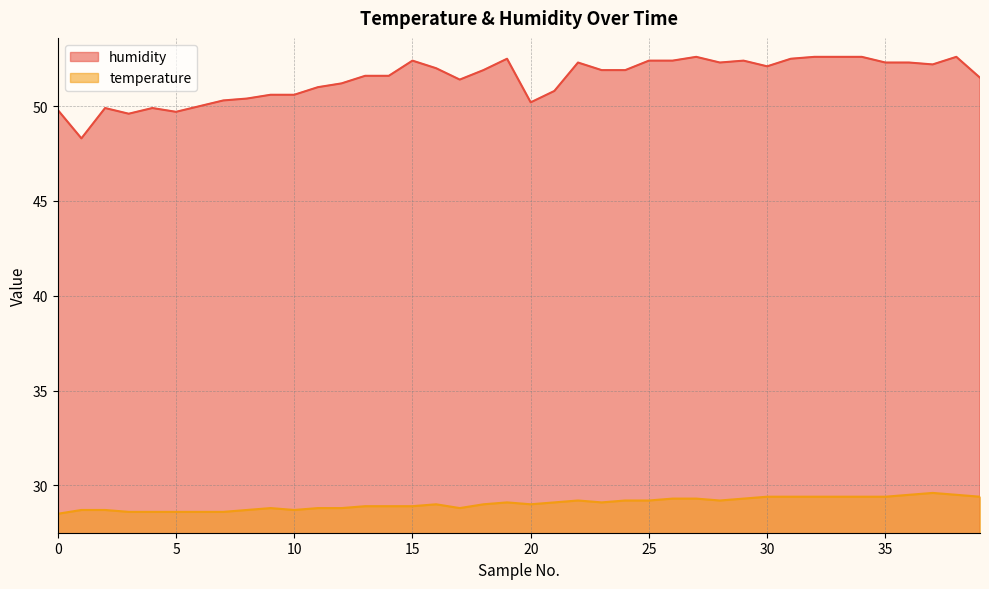

True or false: temperature and humidity intersect in this chart.

False